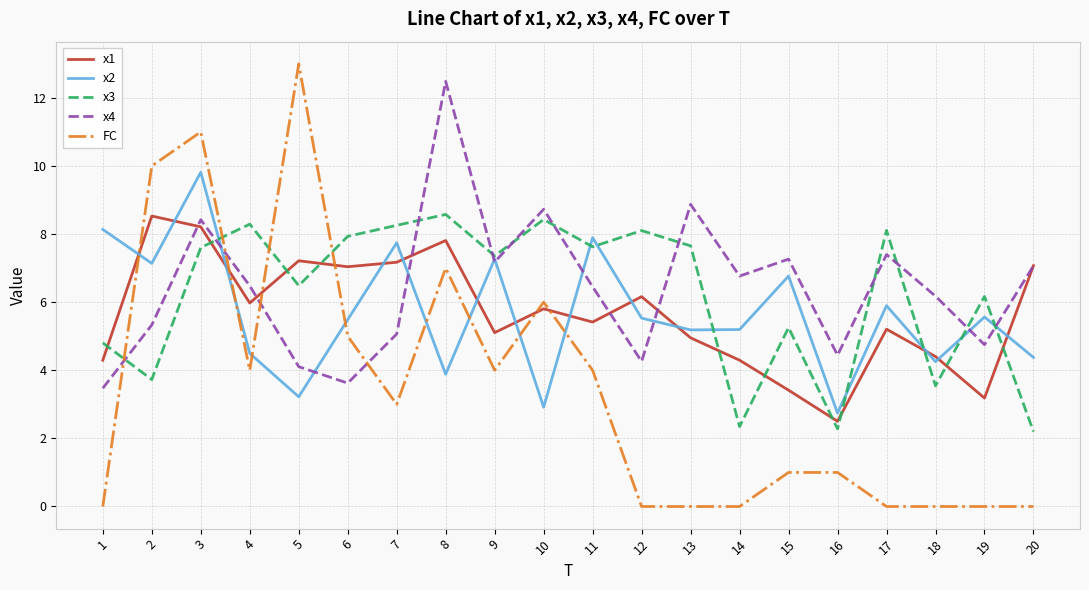

How many lines are shown in the chart?

5